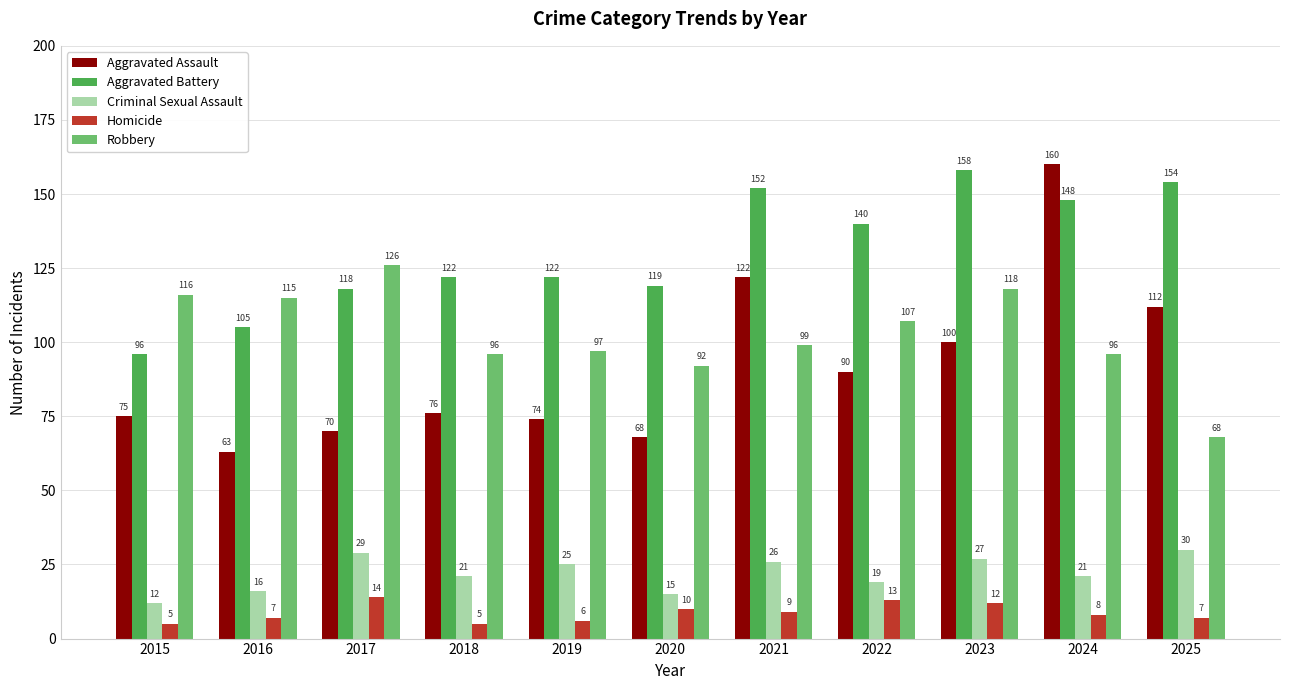

List the labels in order of Aggravated Assault value, smallest first.

2016, 2020, 2017, 2019, 2015, 2018, 2022, 2023, 2025, 2021, 2024